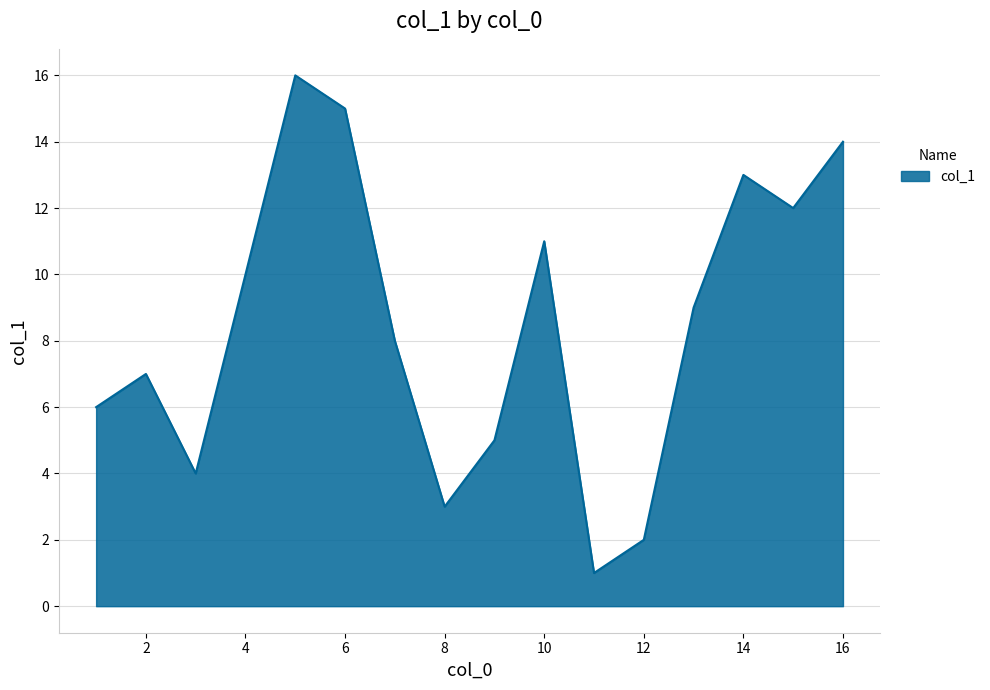

What is the greatest value displayed?

16